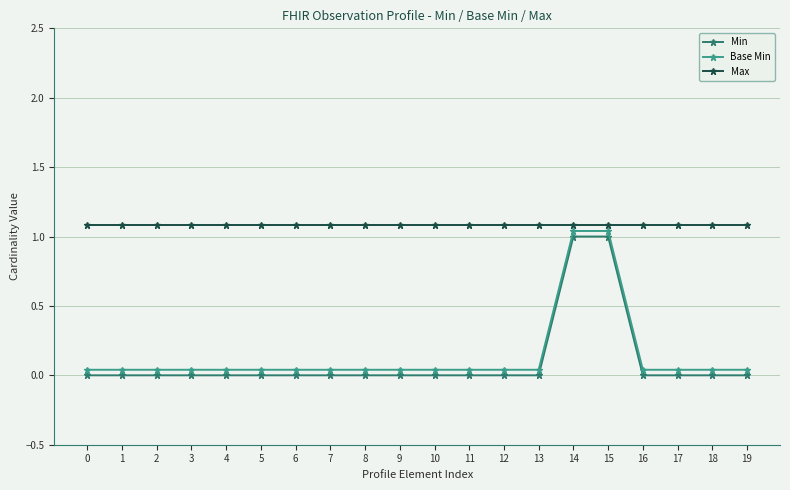

Rank the series at 2 from lowest to highest value.

Min, Base Min, Max